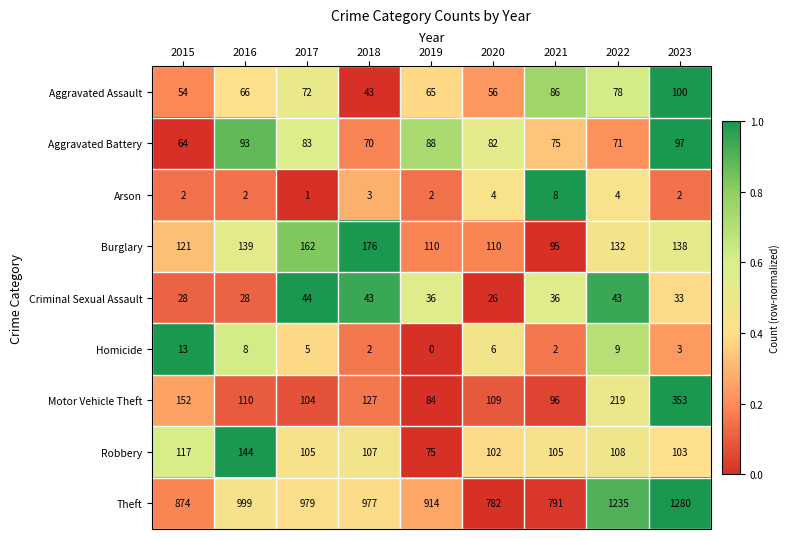

Is the value of Robbery at 2020 greater than the value of Theft at 2019?

No